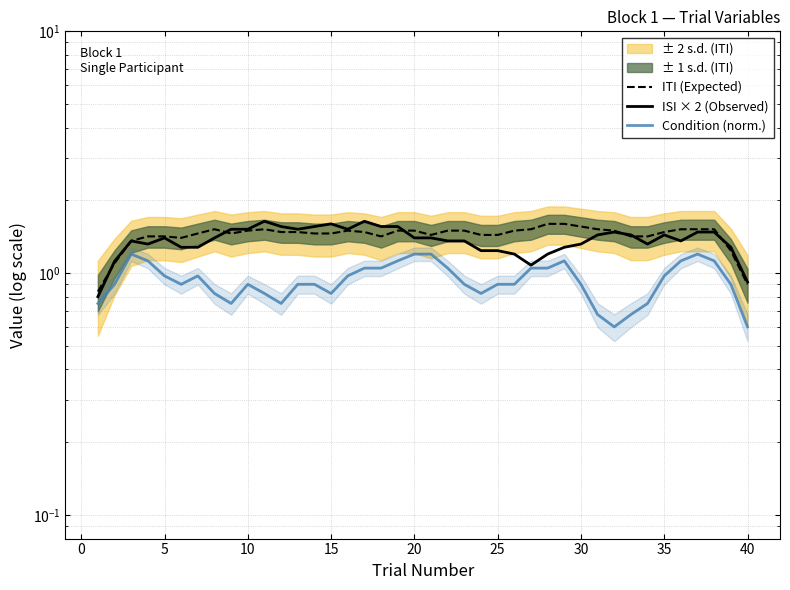

At 20, list the series in order from largest to smallest.

ITI (Expected), ISI × 2 (Observed), Condition (norm.)